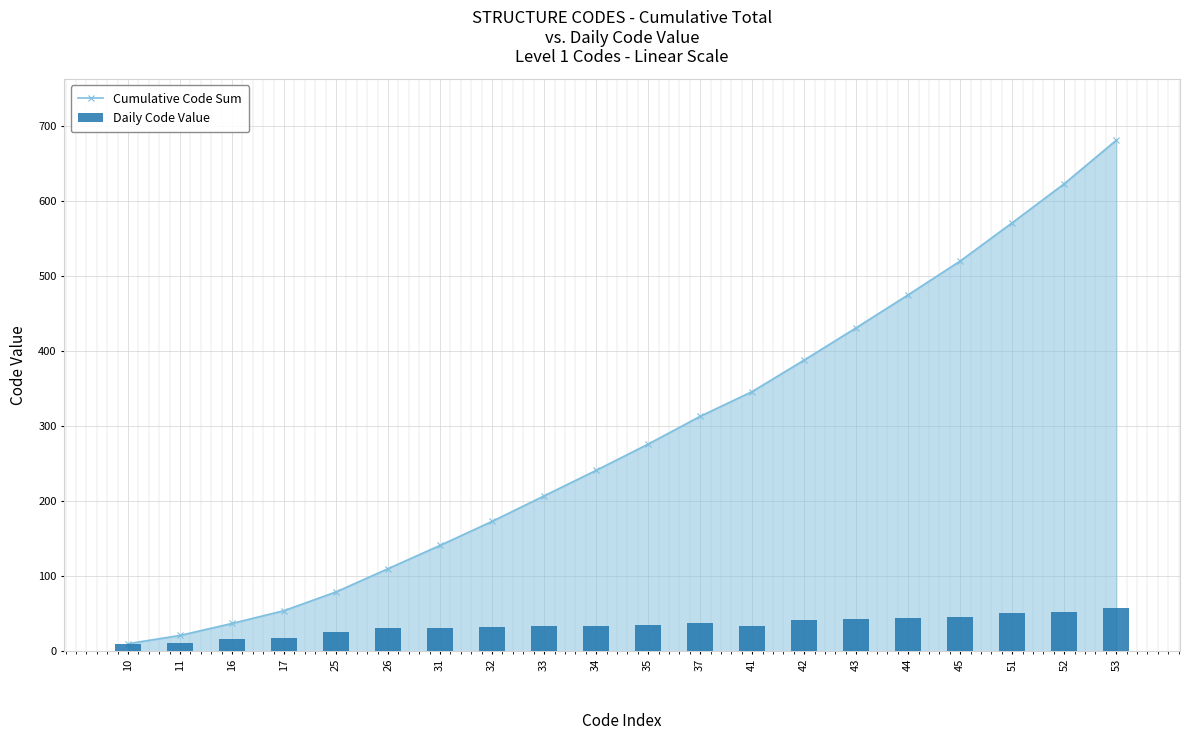

Rank the series by their average value, from lowest to highest.

Daily Code Value, Cumulative Code Sum